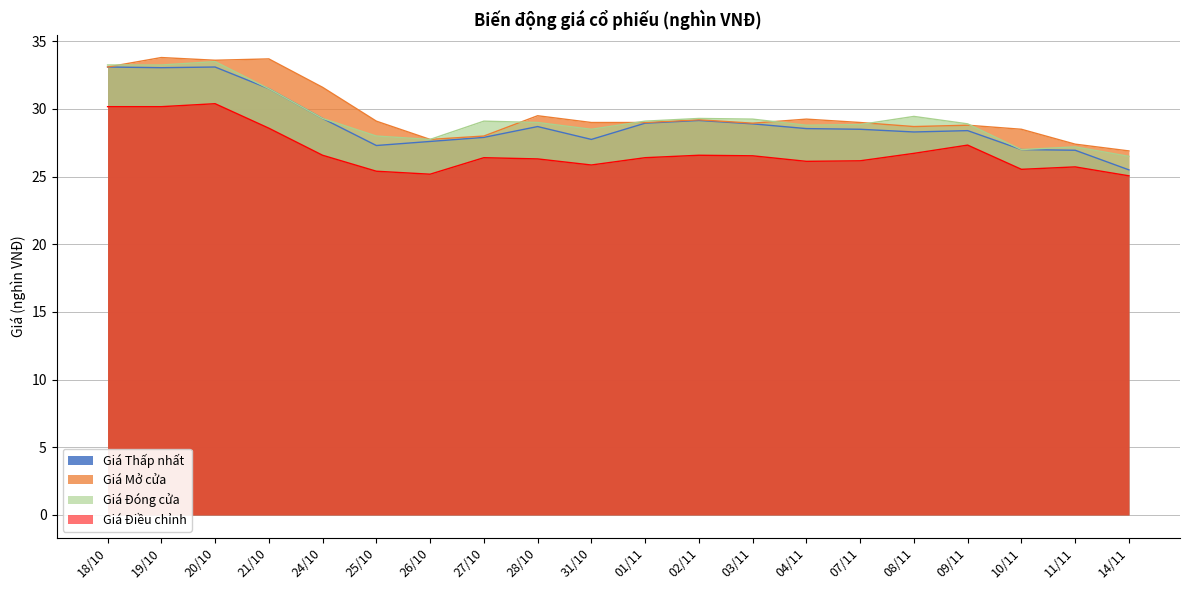

Reading right to left, transcribe all the data shown in this chart.

Giá Thấp nhất: 14/11=25.5	11/11=26.9	10/11=27.0	09/11=28.4	08/11=28.3	07/11=28.5	04/11=28.6	03/11=28.9	02/11=29.1	01/11=28.9	31/10=27.8	28/10=28.7	27/10=27.9	26/10=27.6	25/10=27.3	24/10=29.3	21/10=31.5	20/10=33.1	19/10=33.0	18/10=33.1
Giá Mở cửa: 14/11=26.9	11/11=27.4	10/11=28.5	09/11=28.8	08/11=28.7	07/11=29.0	04/11=29.2	03/11=28.9	02/11=29.2	01/11=29.0	31/10=29.0	28/10=29.5	27/10=28.0	26/10=27.8	25/10=29.1	24/10=31.6	21/10=33.7	20/10=33.6	19/10=33.8	18/10=33.1
Giá Đóng cửa: 14/11=26.5	11/11=27.2	10/11=27.0	09/11=28.9	08/11=29.4	07/11=28.9	04/11=28.8	03/11=29.2	02/11=29.3	01/11=29.1	31/10=28.5	28/10=29.0	27/10=29.1	26/10=27.8	25/10=28.0	24/10=29.3	21/10=31.5	20/10=33.5	19/10=33.2	18/10=33.2
Giá Điều chỉnh: 14/11=25.1	11/11=25.7	10/11=25.5	09/11=27.3	08/11=26.7	07/11=26.2	04/11=26.1	03/11=26.5	02/11=26.6	01/11=26.4	31/10=25.9	28/10=26.3	27/10=26.4	26/10=25.2	25/10=25.4	24/10=26.6	21/10=28.6	20/10=30.4	19/10=30.2	18/10=30.2